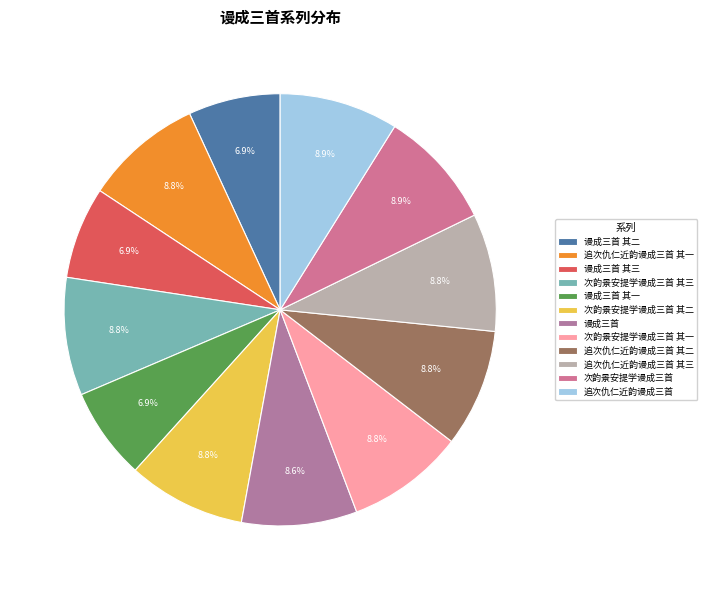

What is the total percentage of 追次仇仁近韵谩成三首 and 次韵景安提学谩成三首 其二?

17.7%